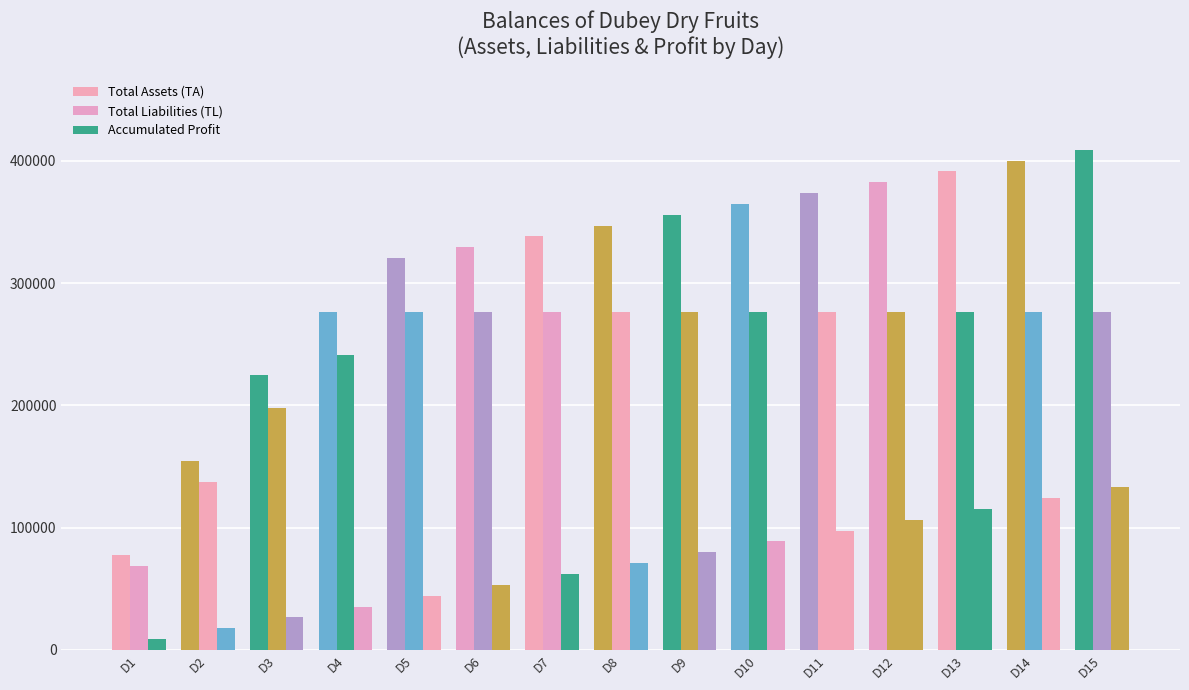

What is the total value across all series at D2?

309500